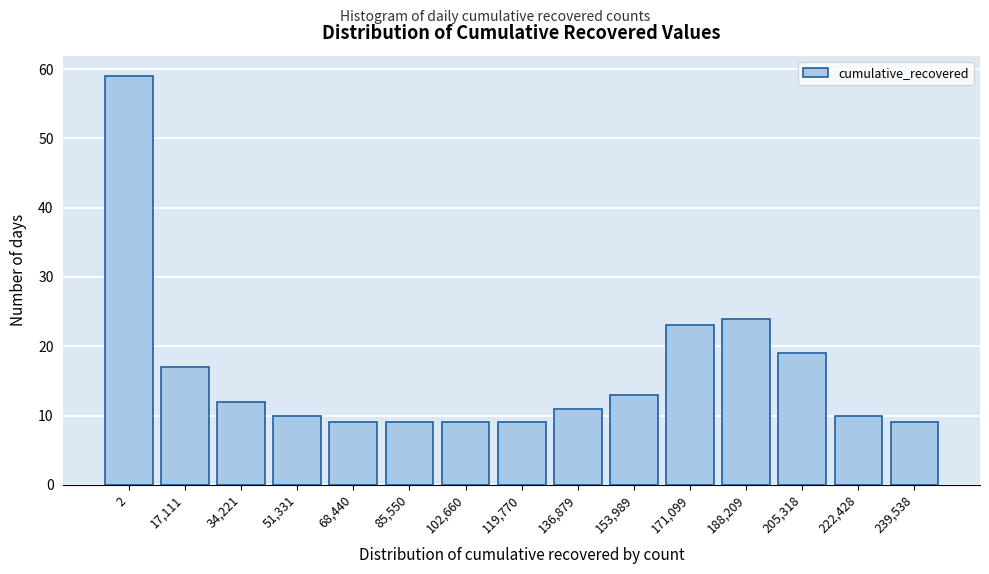

Reading right to left, transcribe all the data shown in this chart.

239,538=9	222,428=10	205,318=19	188,209=24	171,099=23	153,989=13	136,879=11	119,770=9	102,660=9	85,550=9	68,440=9	51,331=10	34,221=12	17,111=17	2=59